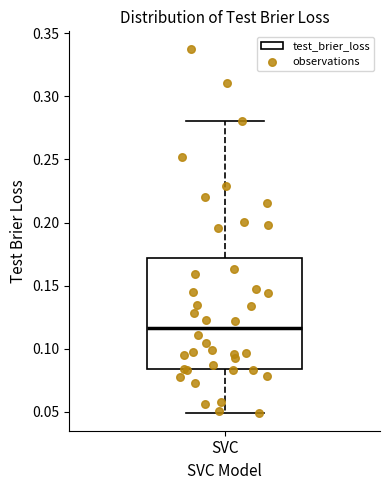

Read this box plot against the y-axis: the position of the median line, the range covered by the box, and the ends of both whiskers. The values are not printed on the chart, so give them approximately, as read against the axis.

median 0.115, box 0.085 to 0.170, whiskers 0.050 to 0.280